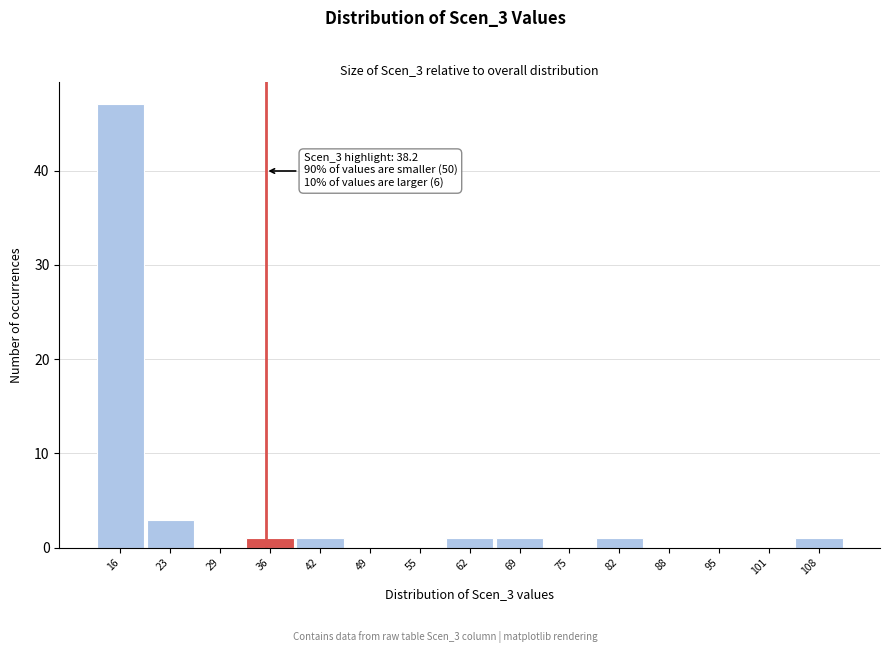

Reading left to right, extract all data points from this chart.

16=47	23=3	29=0	36=1	42=1	49=0	55=0	62=1	69=1	75=0	82=1	88=0	95=0	101=0	108=1